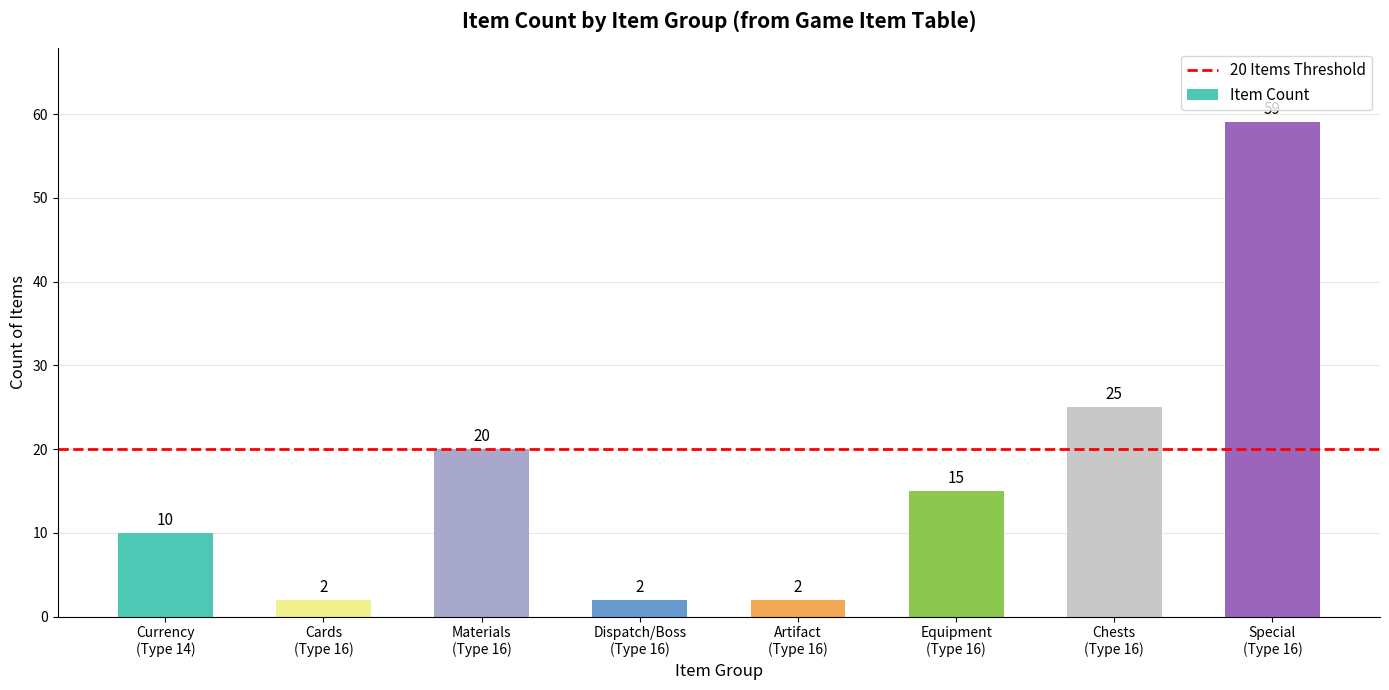

What is the greatest value displayed?

59